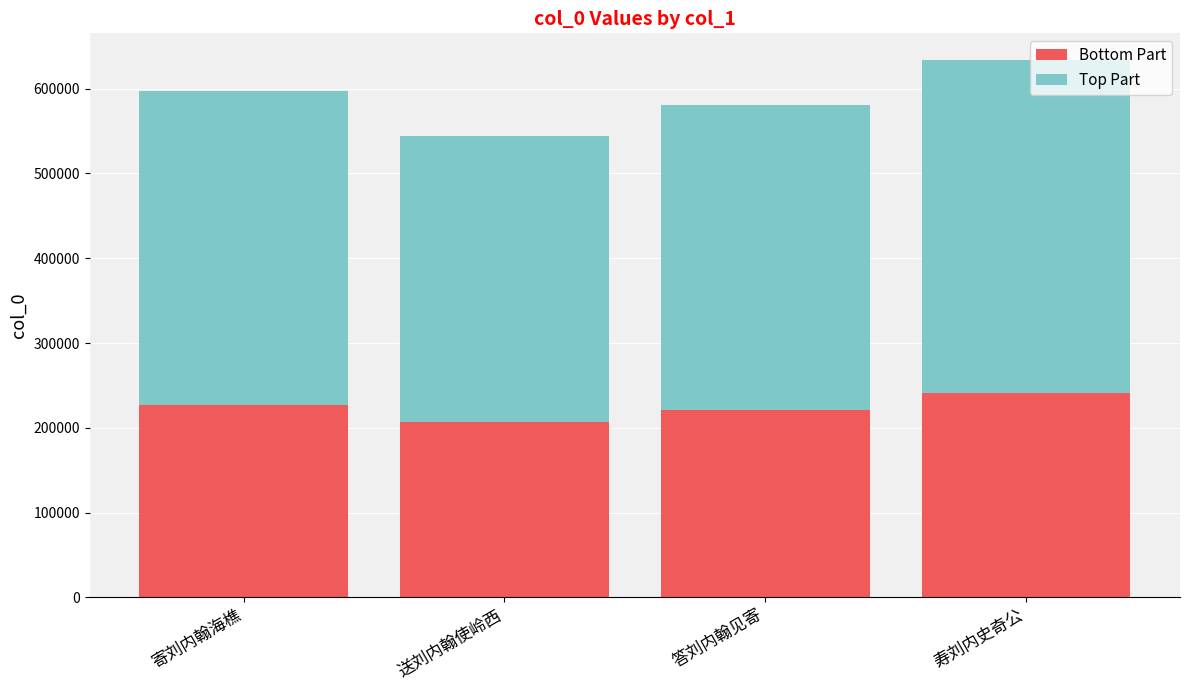

What is the highest value of the Bottom Part series?

240785.5